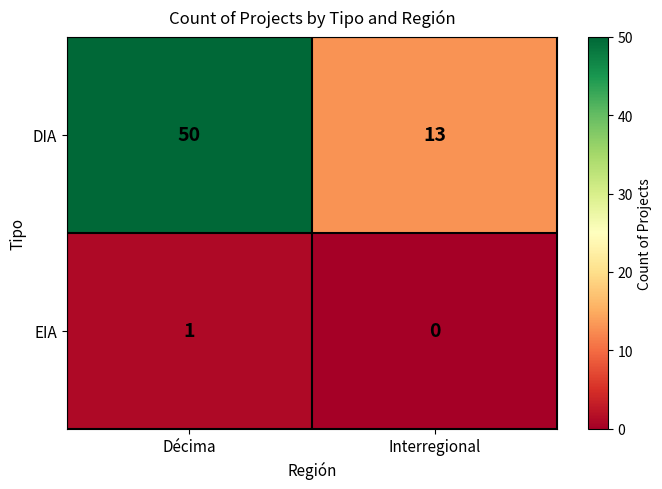

What is the approximate value of DIA at Décima?

50